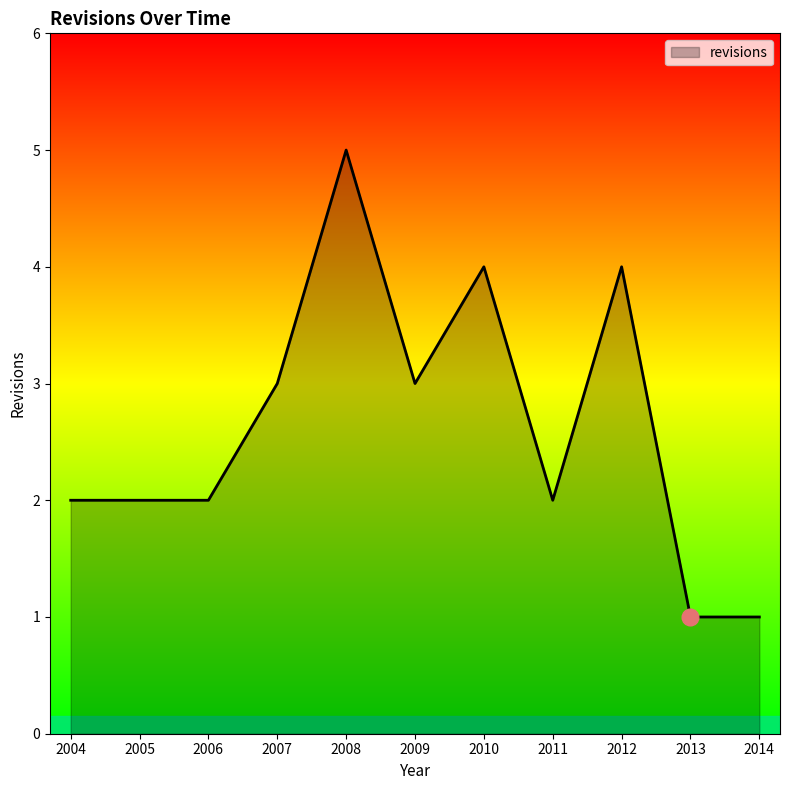

What is the maximum value shown in the chart?

5